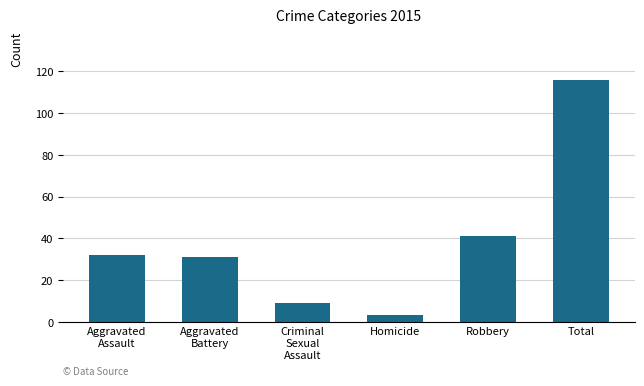

How many data points are less than 32?

3